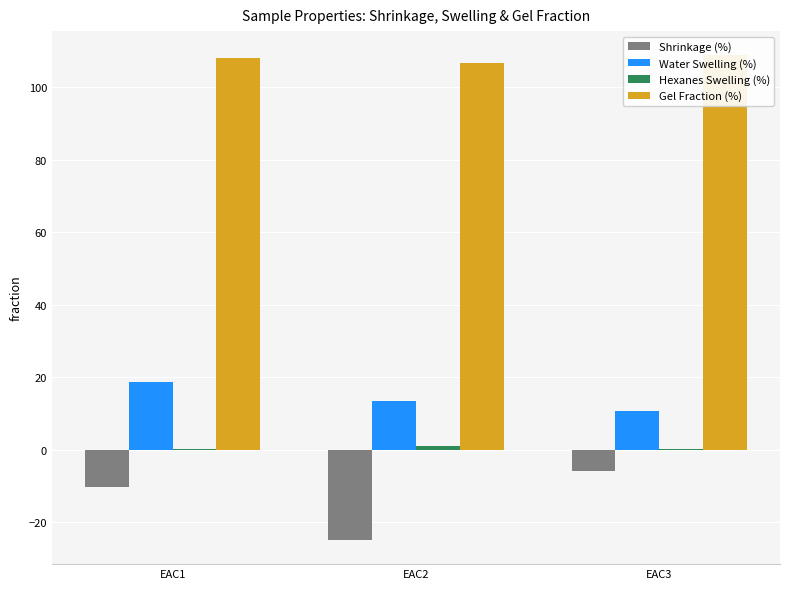

Rank the series by their maximum value, from highest to lowest.

Gel Fraction (%), Water Swelling (%), Hexanes Swelling (%), Shrinkage (%)